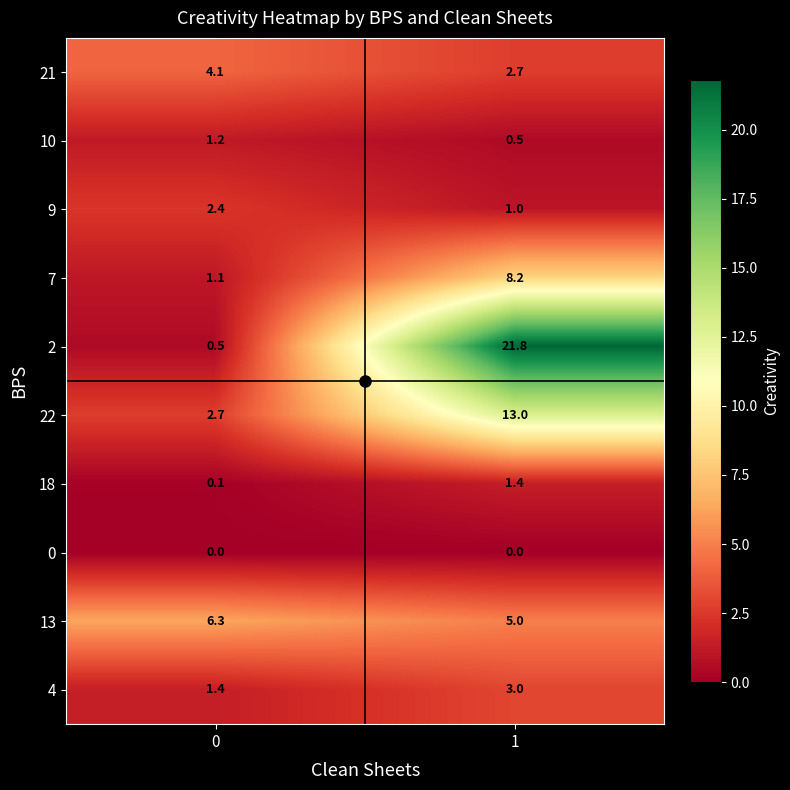

Count the number of categories in the chart.

2